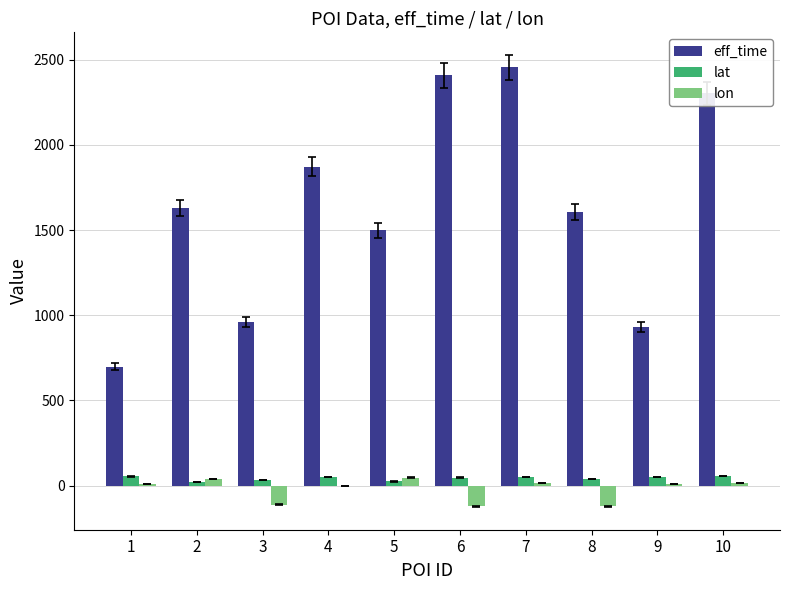

Which series has the largest total across all categories?

eff_time